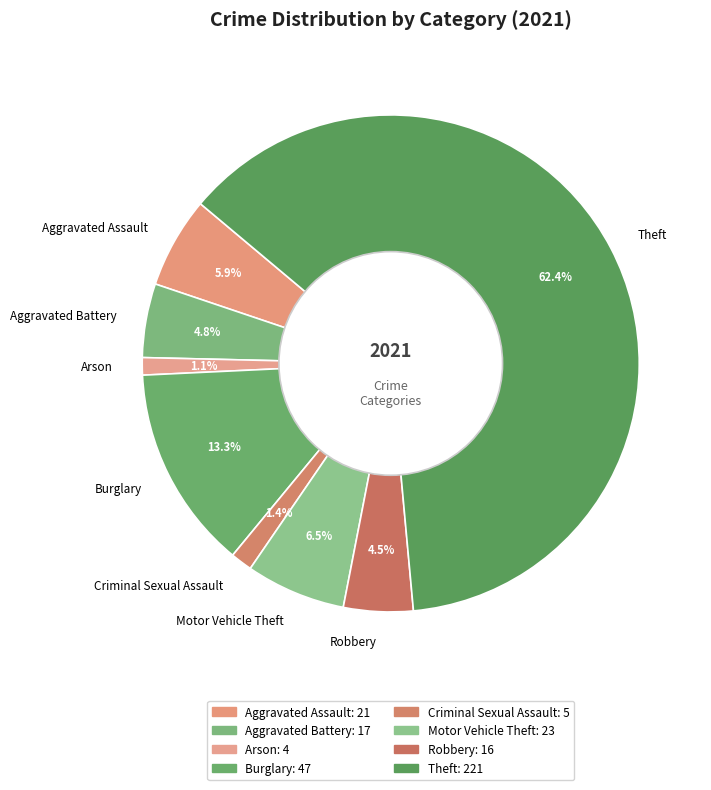

What percentage is NOT represented by Aggravated Assault?

94.1%